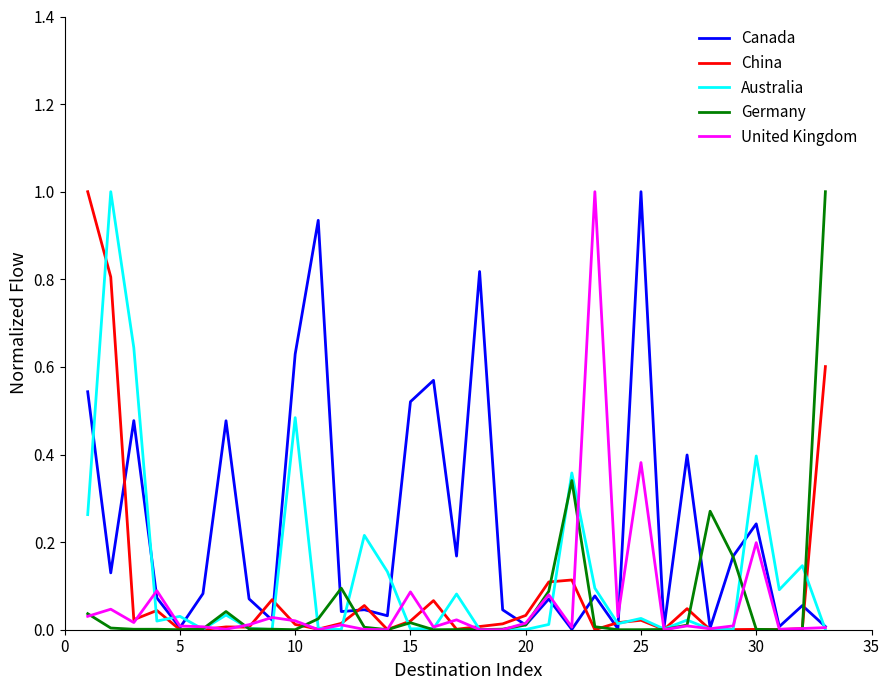

Which series has the largest total across all categories?

Canada